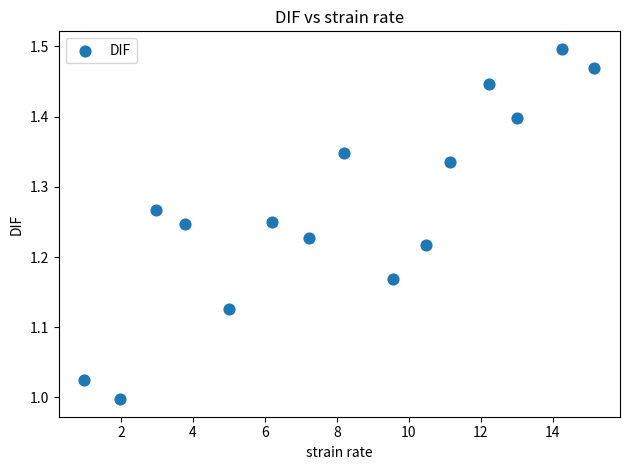

What is the range of Y values (max minus min)?

0.5